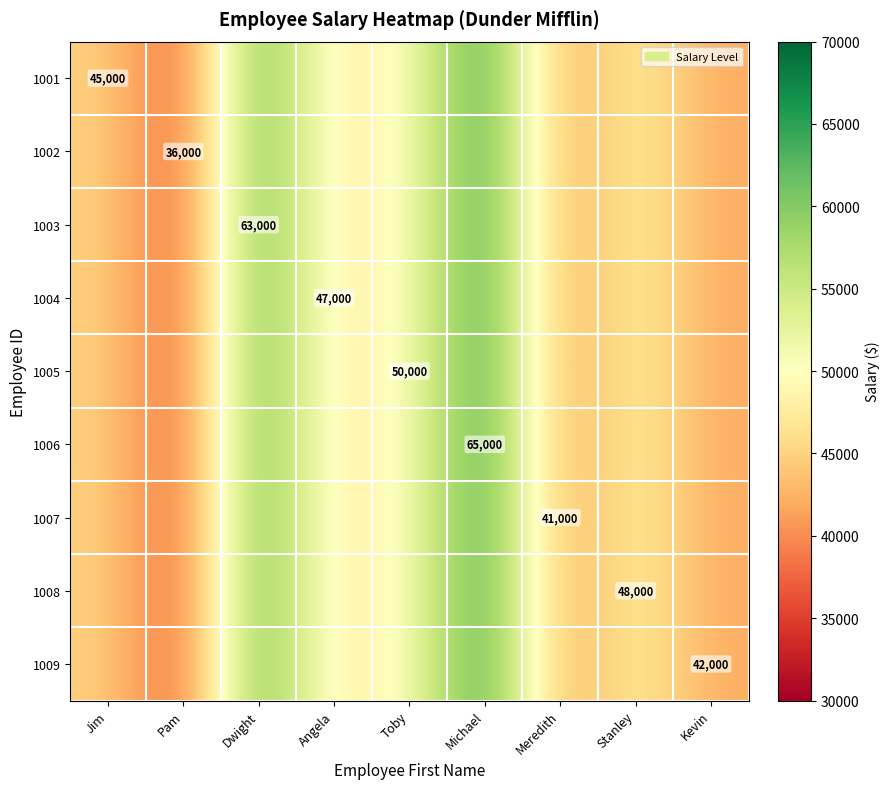

Is it true that 1005 equals 50000 at Toby?

True